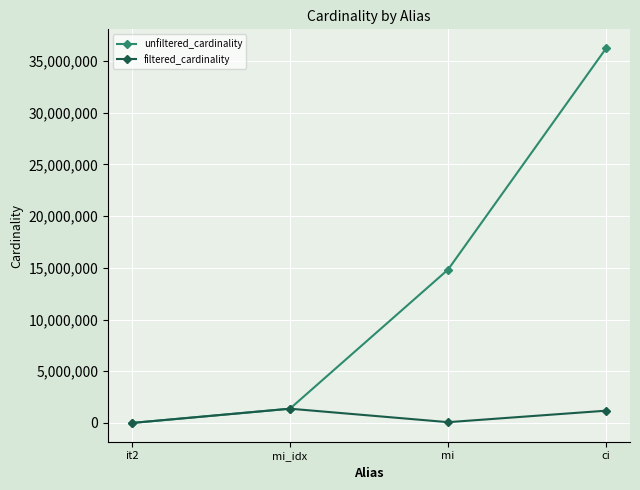

Which category has the highest value in the unfiltered_cardinality series?

ci